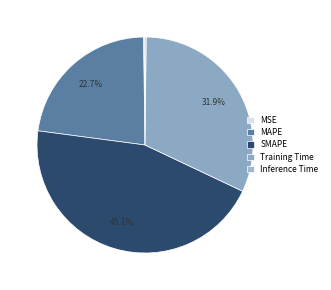

Which has a higher value, Training Time or MSE?

Training Time